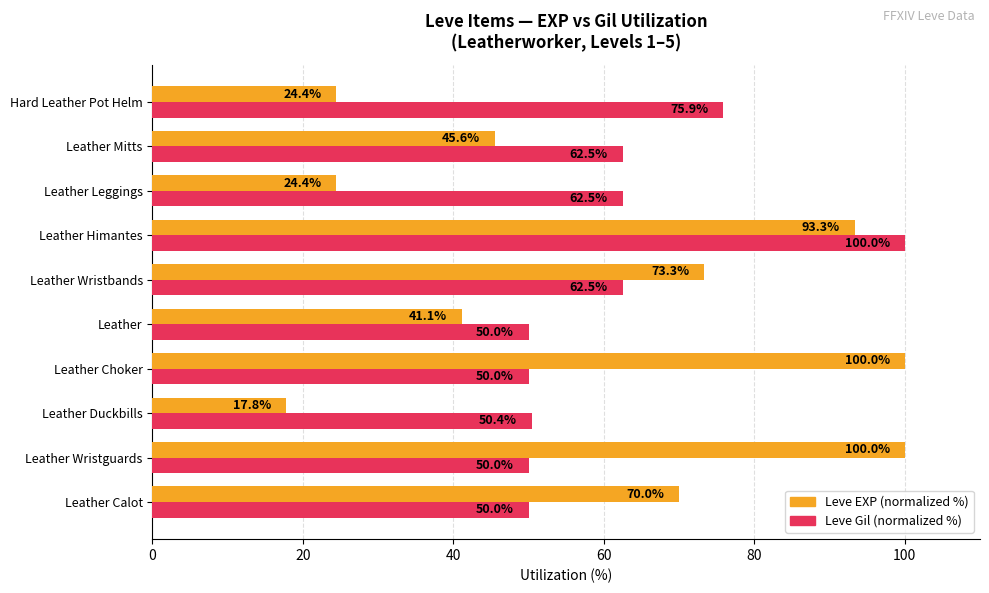

What is the difference between the maximum and minimum values in the Leve Gil (normalized %) series?

50.0